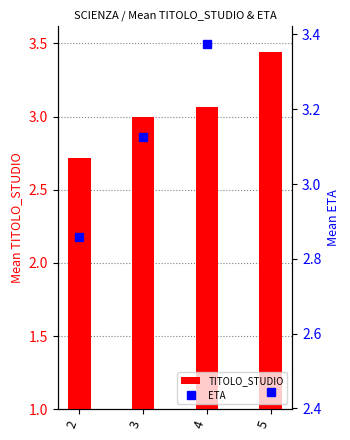

Reading right to left, what are all the values shown in this chart?

TITOLO_STUDIO: 5=3.4	4=3.1	3=3.0	2=2.7
ETA: 5=2.4	4=3.4	3=3.1	2=2.9